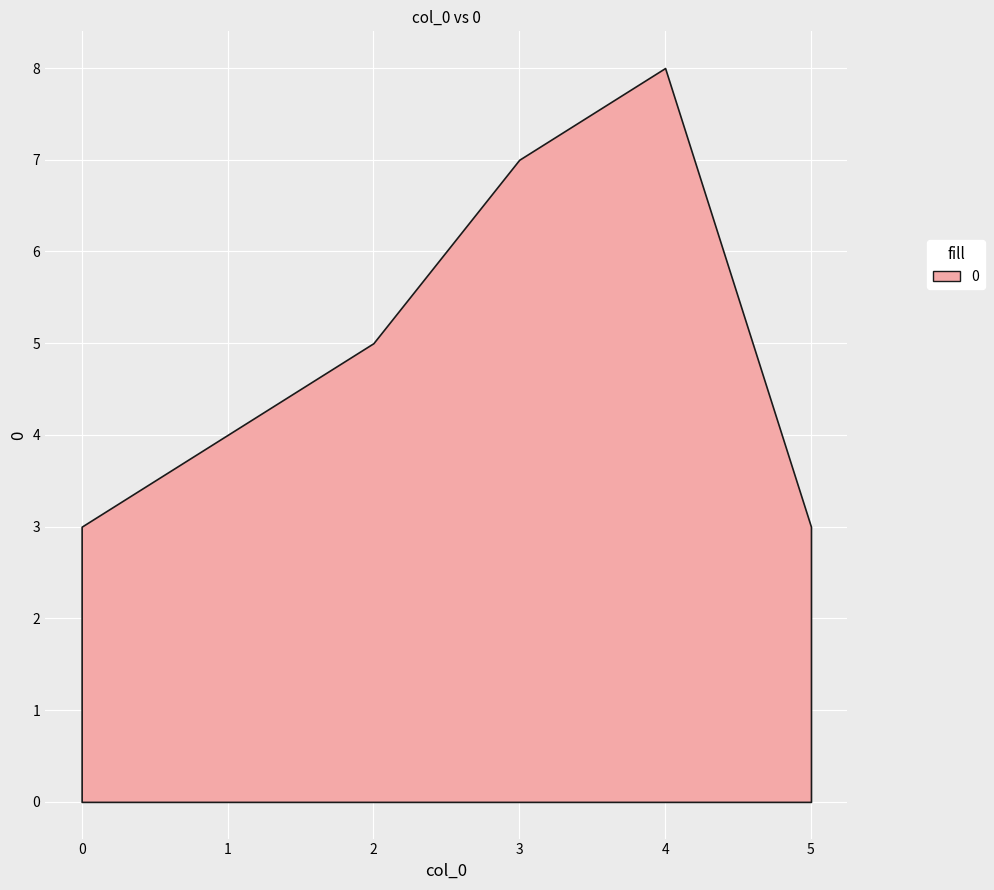

Rank the categories by value from lowest to highest.

0, 5, 1, 2, 3, 4